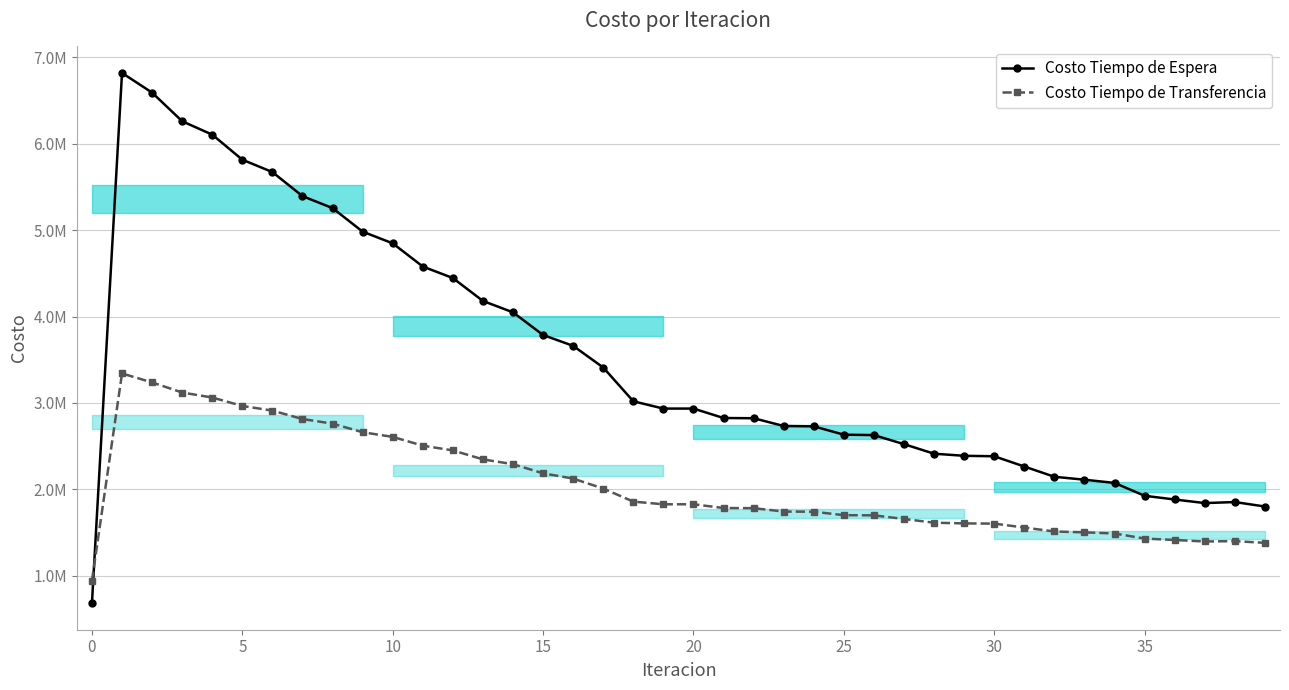

The value of Costo Tiempo de Espera at 38 is 1852891.4. True or false?

True